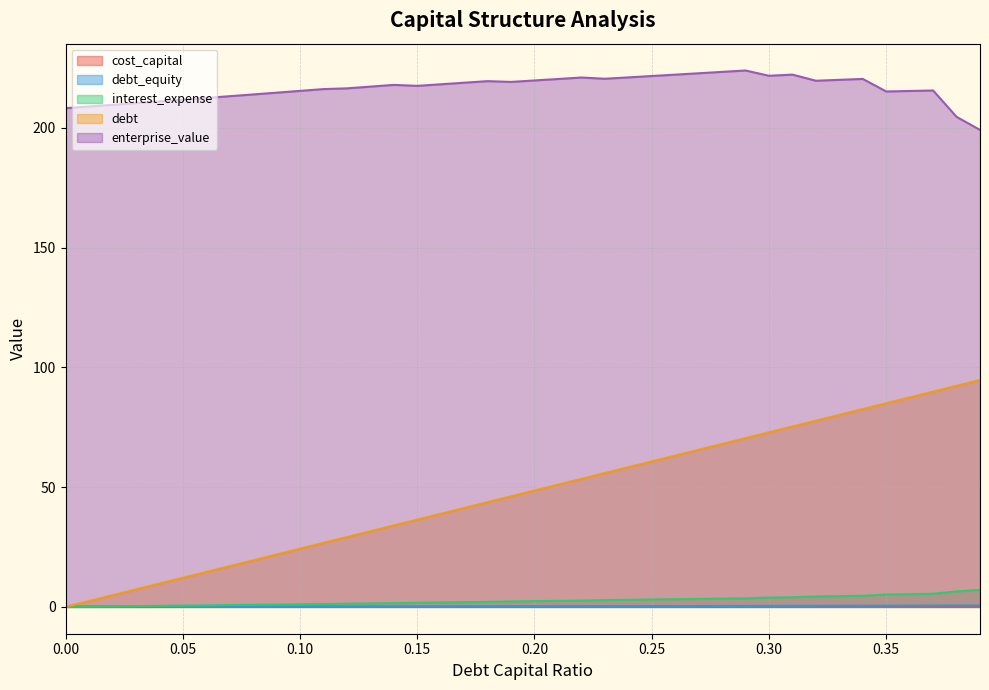

Between 0.11 and 0.29, which is larger?

0.29